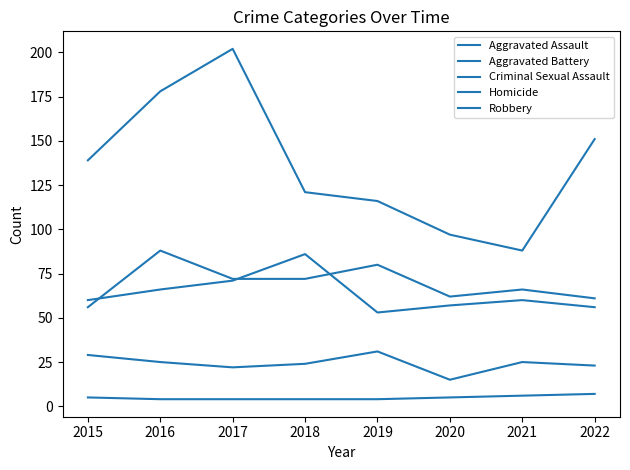

How many lines are shown in the chart?

5